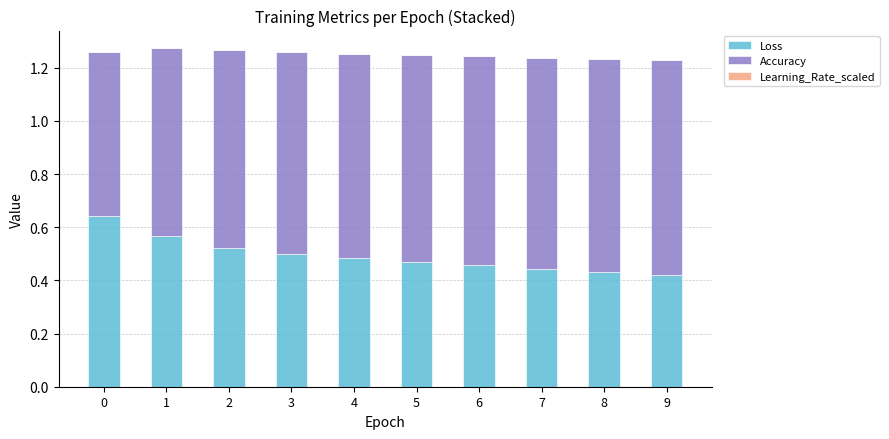

List the series in order of their overall mean, lowest first.

Learning_Rate_scaled, Loss, Accuracy